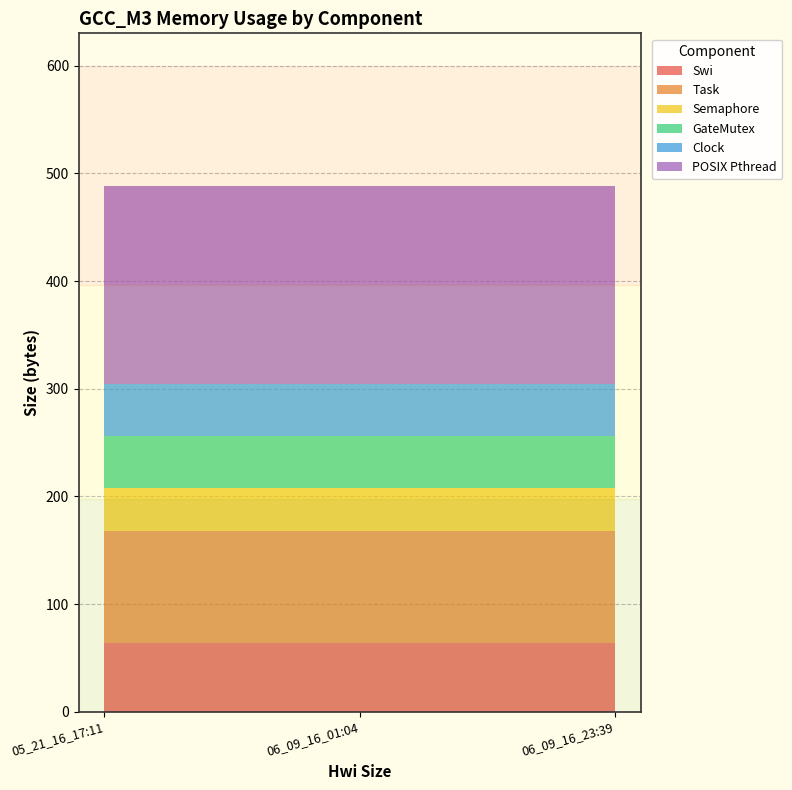

Reading right to left, extract all data points from this chart.

Swi: 06_09_16_23:39=64	06_09_16_01:04=64	05_21_16_17:11=64
Task: 06_09_16_23:39=104	06_09_16_01:04=104	05_21_16_17:11=104
Semaphore: 06_09_16_23:39=40	06_09_16_01:04=40	05_21_16_17:11=40
GateMutex: 06_09_16_23:39=48	06_09_16_01:04=48	05_21_16_17:11=48
Clock: 06_09_16_23:39=48	06_09_16_01:04=48	05_21_16_17:11=48
POSIX Pthread: 06_09_16_23:39=184	06_09_16_01:04=184	05_21_16_17:11=184